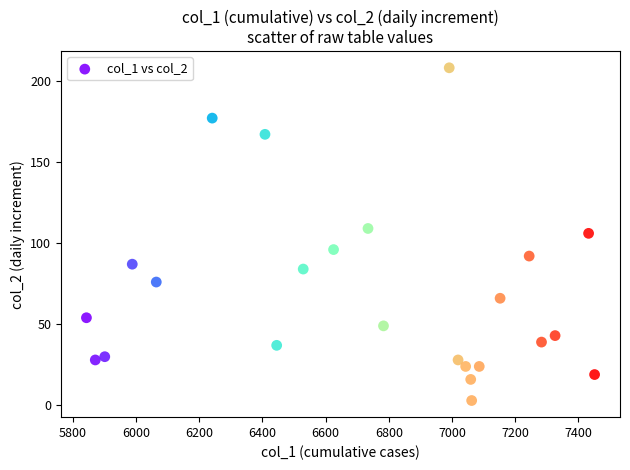

What is the range of X values (max minus min)?

1608